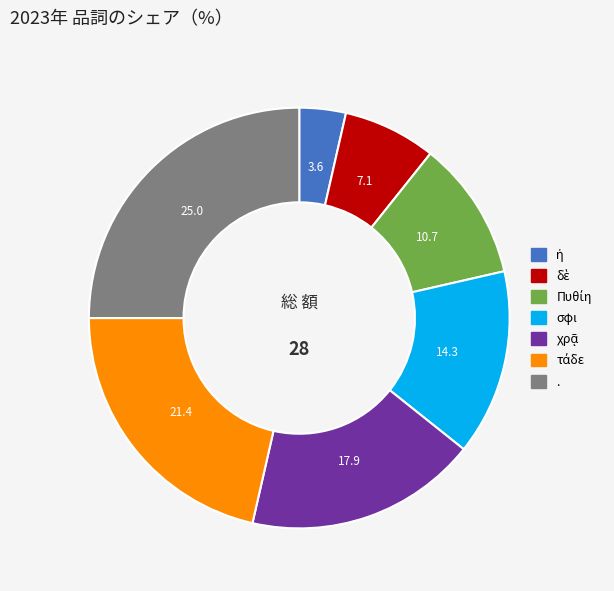

Does any single category account for the majority?

No